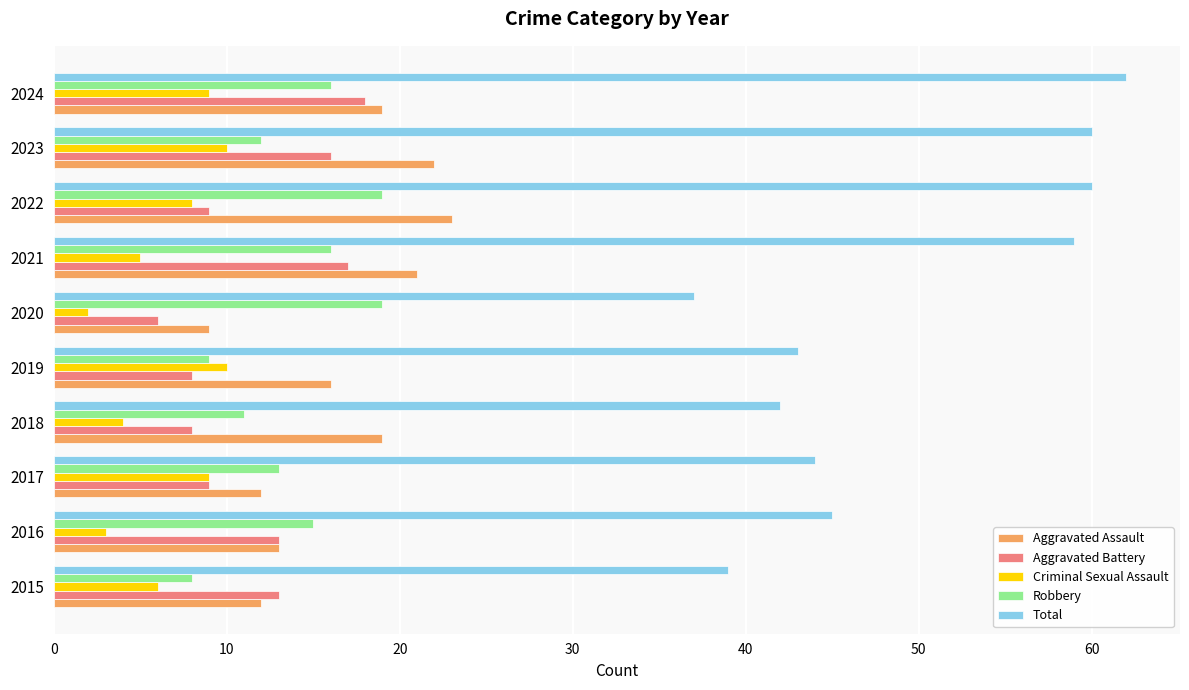

What are all the series names shown in the legend?

Aggravated Assault, Aggravated Battery, Criminal Sexual Assault, Robbery, Total